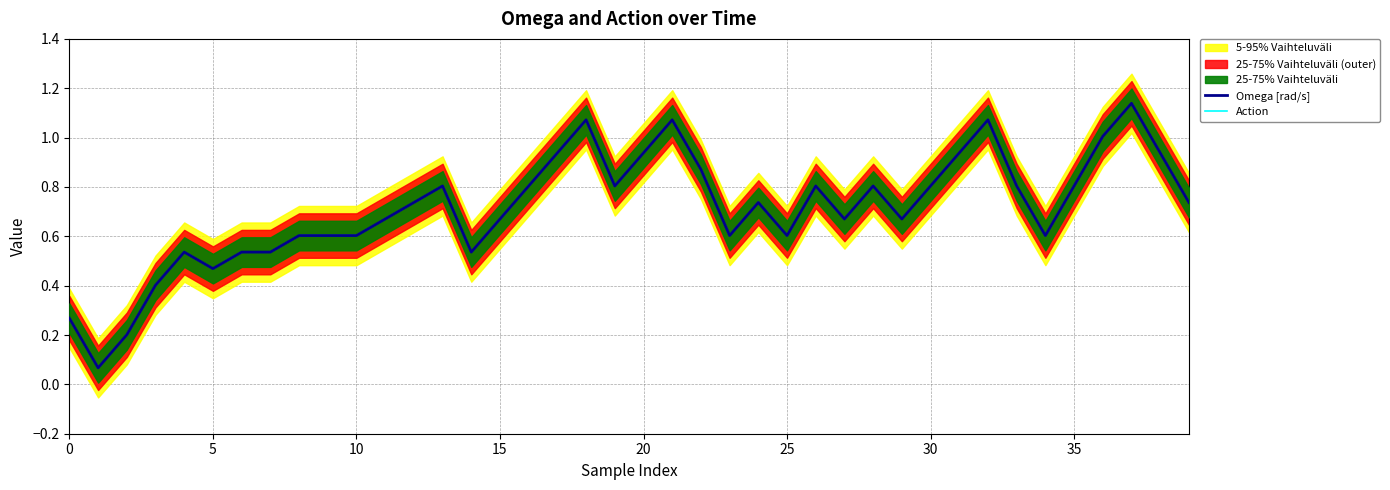

What is the total value across all series at 21?

2.1